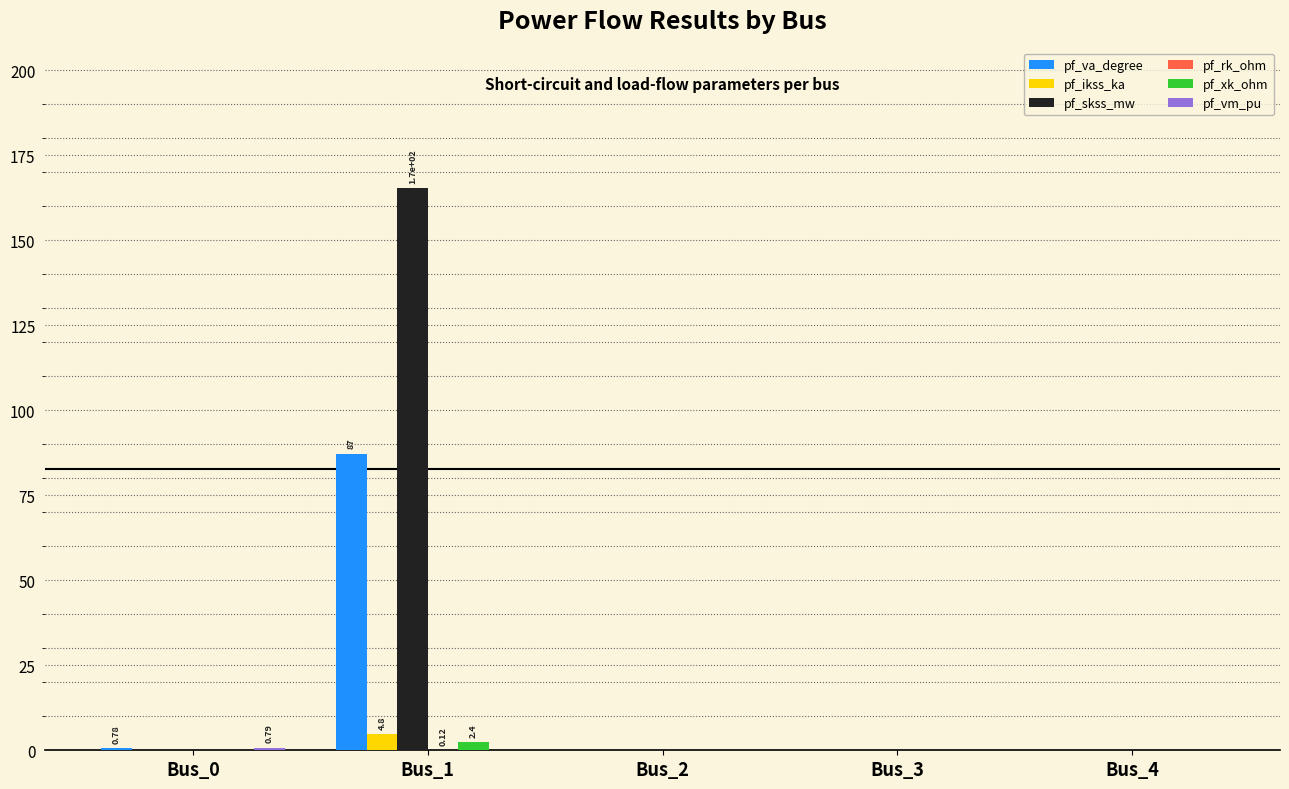

Is it true that pf_xk_ohm equals 0.0 at Bus_3?

True